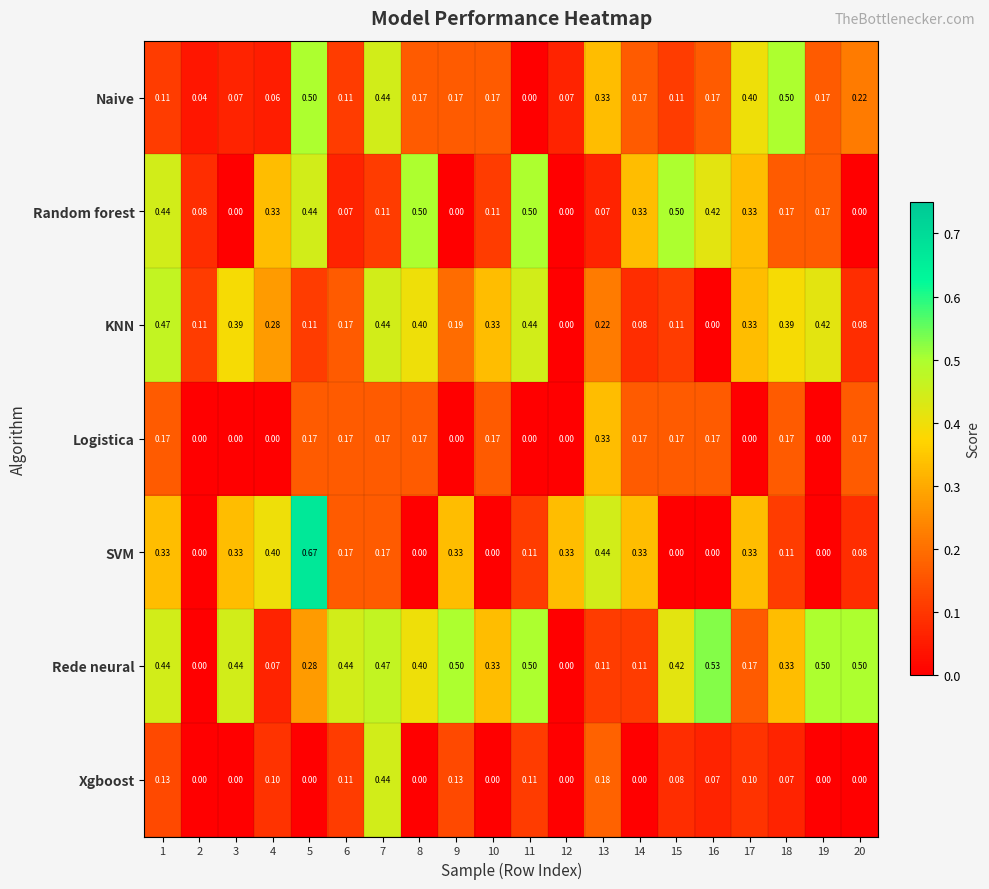

Between 4 and 18, which series saw the biggest shift?

Naive